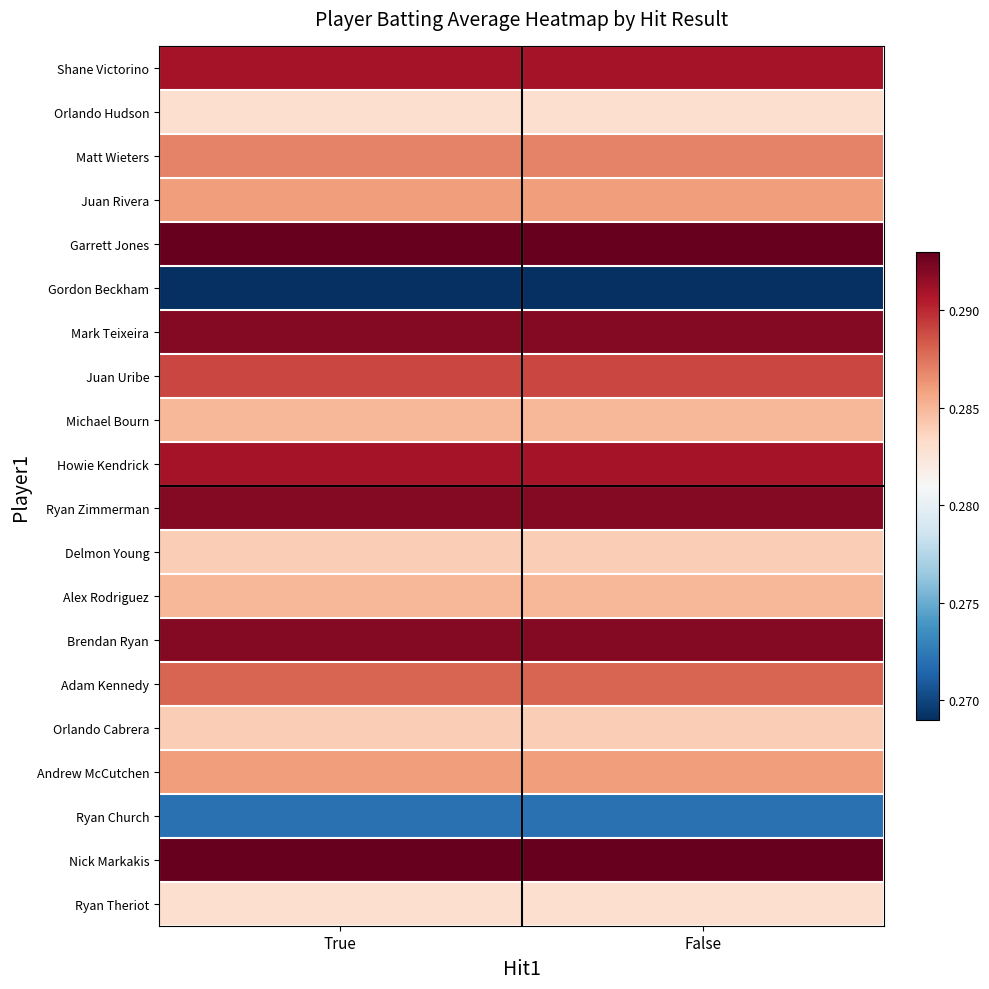

At how many categories does at least one series exceed 0?

2